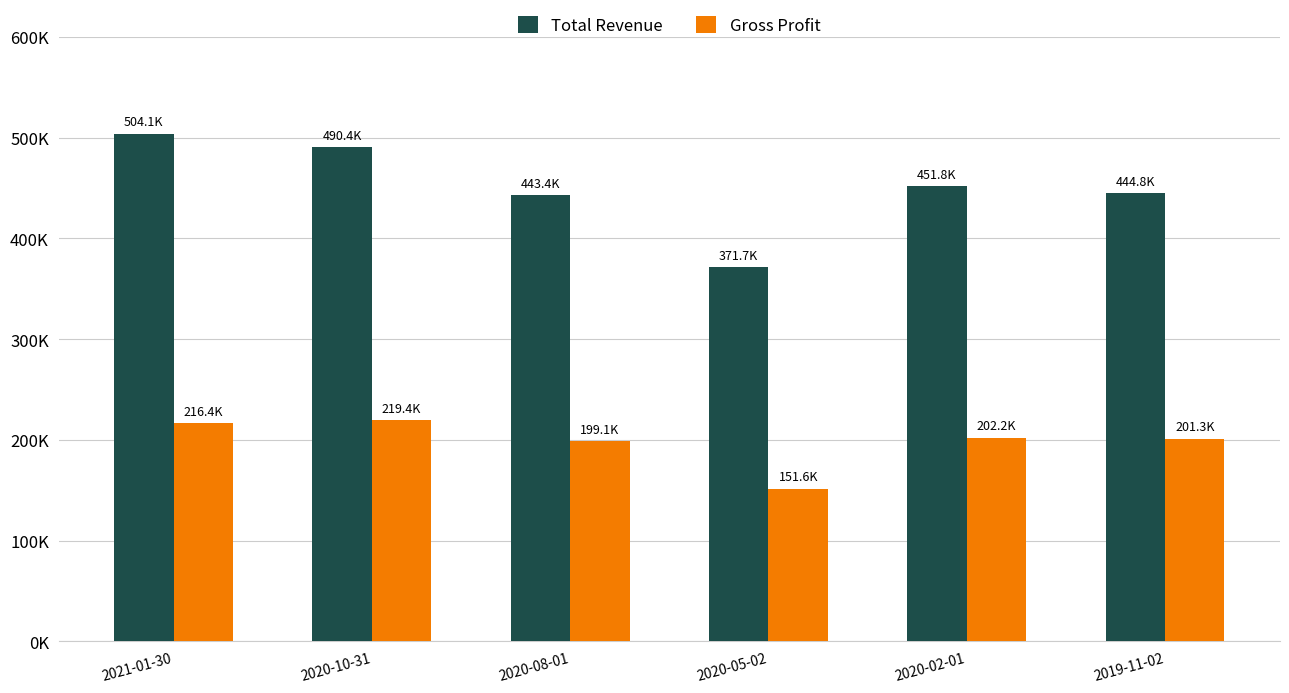

What are all the series names shown in the legend?

Total Revenue, Gross Profit